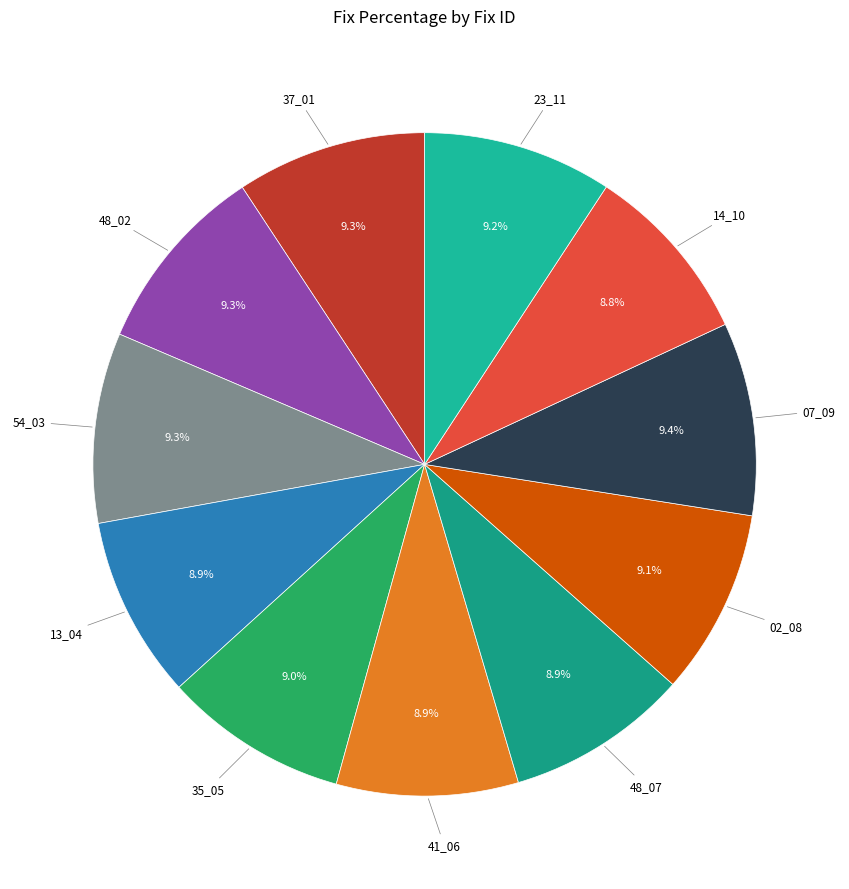

Count the number of slices in the pie.

11